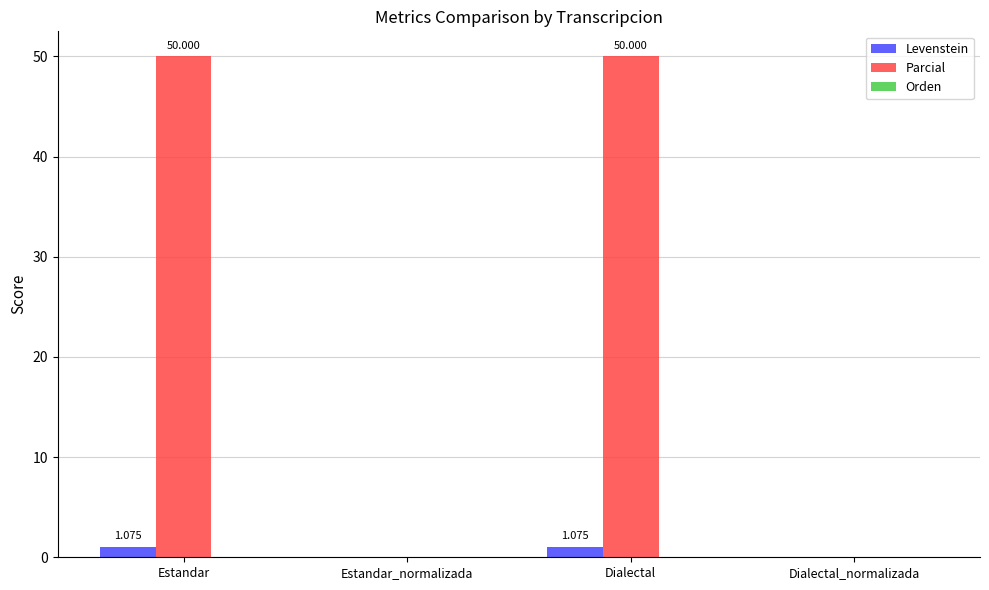

Which series has the largest total across all categories?

Parcial